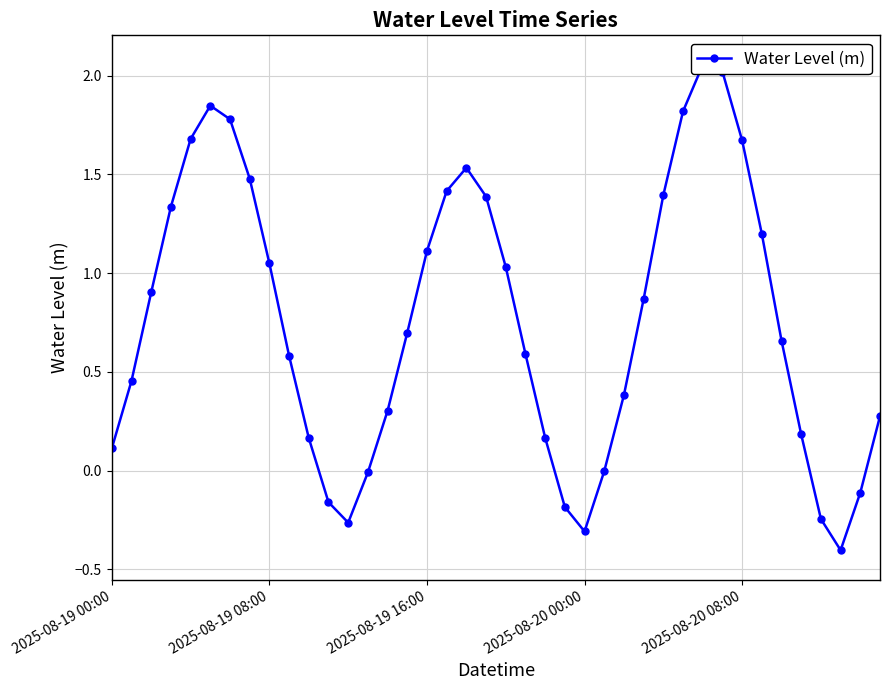

How many interior local peaks (higher than both neighbors) does the data have?

3